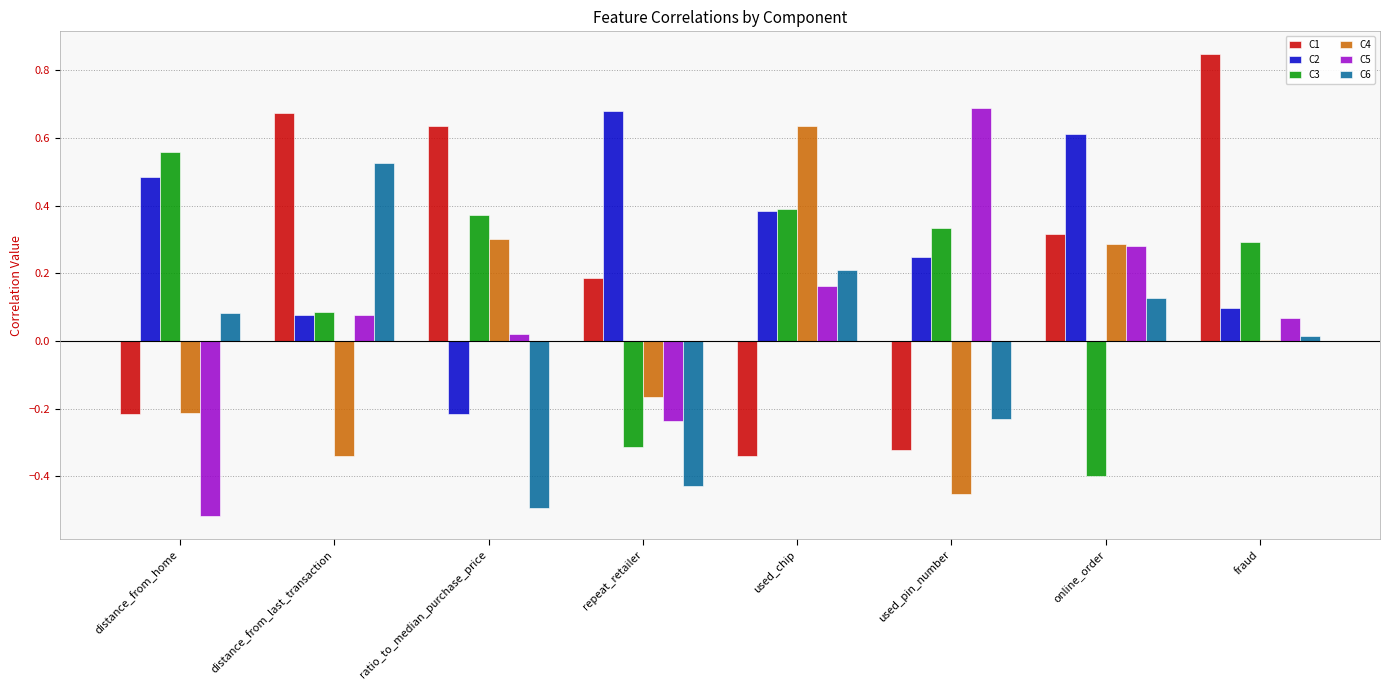

How many data points does each series have?

8